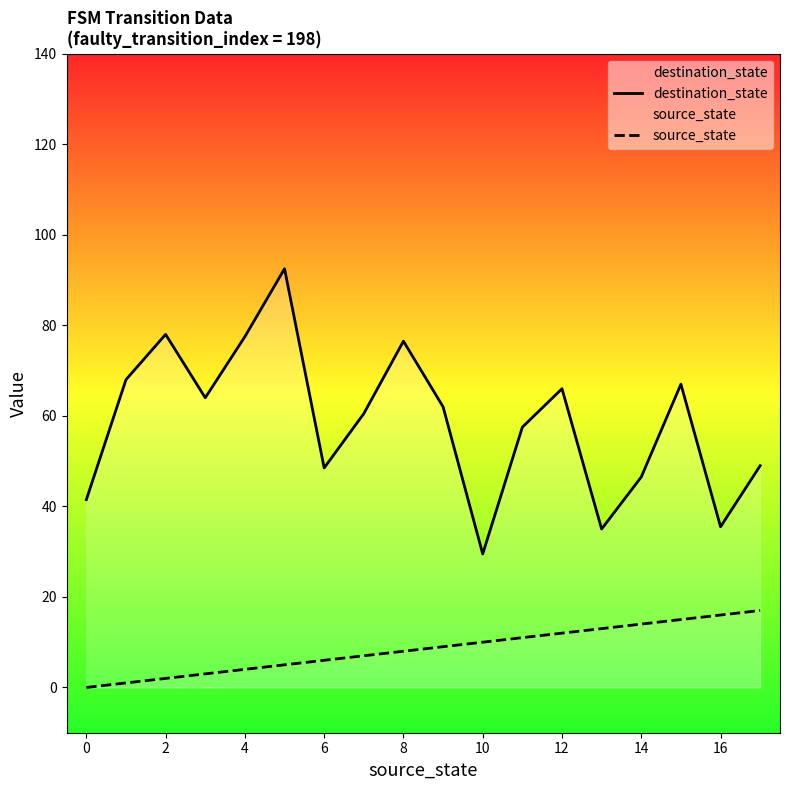

What is the difference between the maximum and minimum values in the source_state series?

17.0